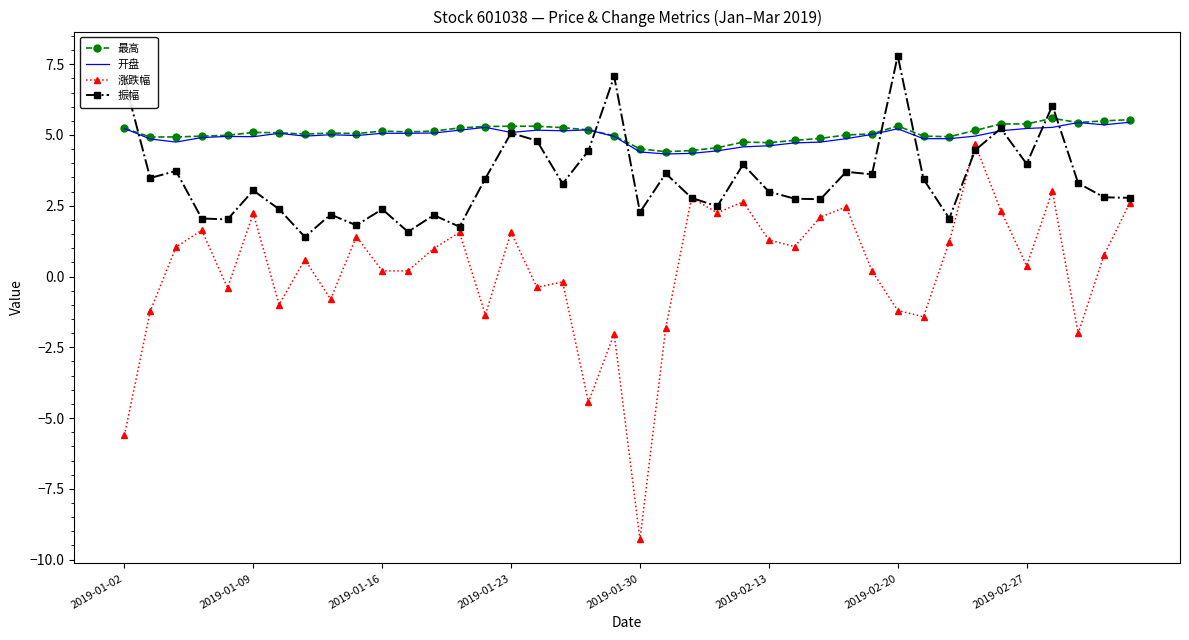

What is the difference between the maximum and minimum values in the 开盘 series?

1.1